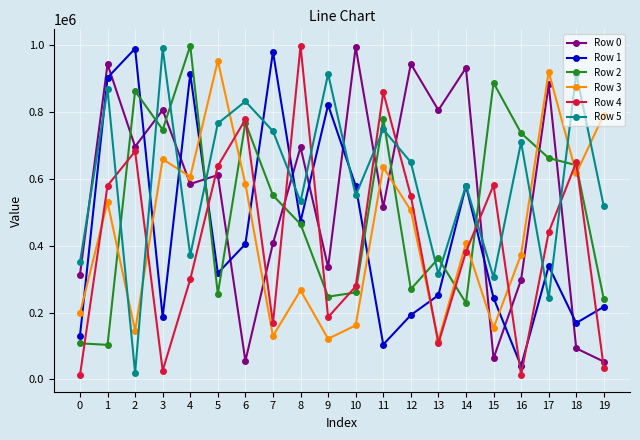

At which category does Row 4 reach its first local peak?

2